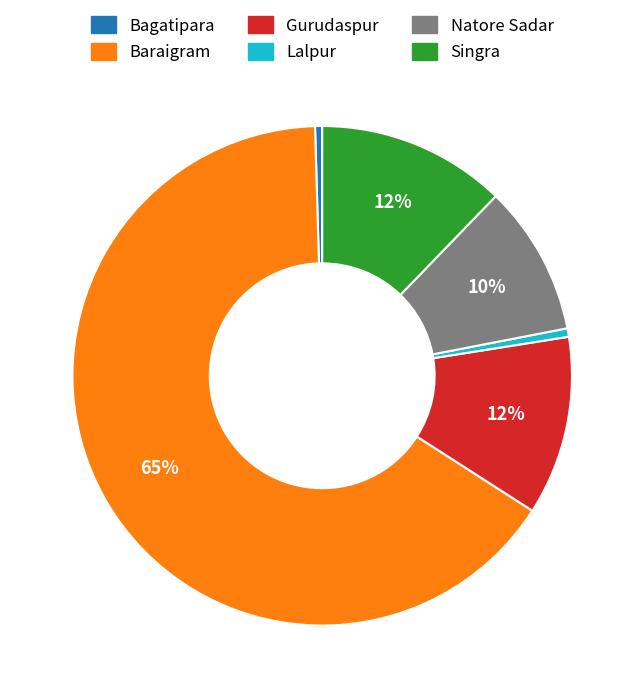

Which slice represents more than half of the pie?

Baraigram